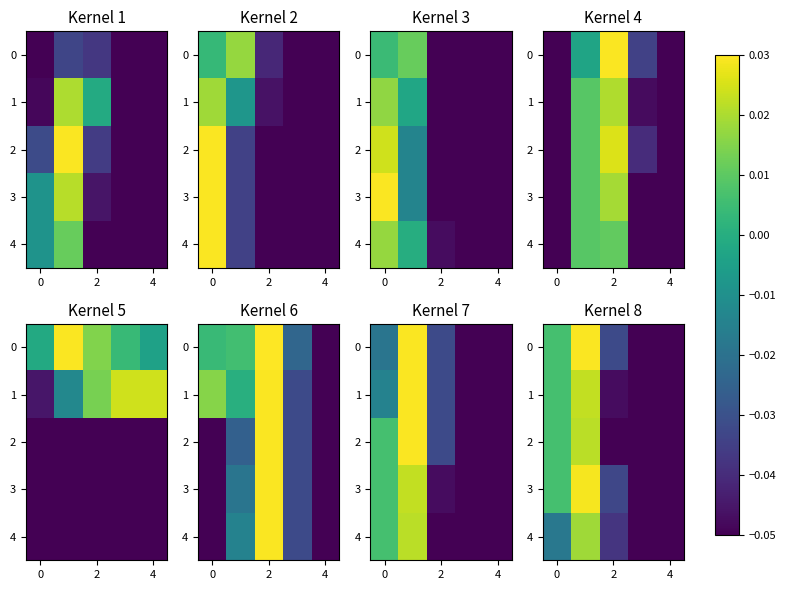

At how many categories does at least one series exceed 0?

2